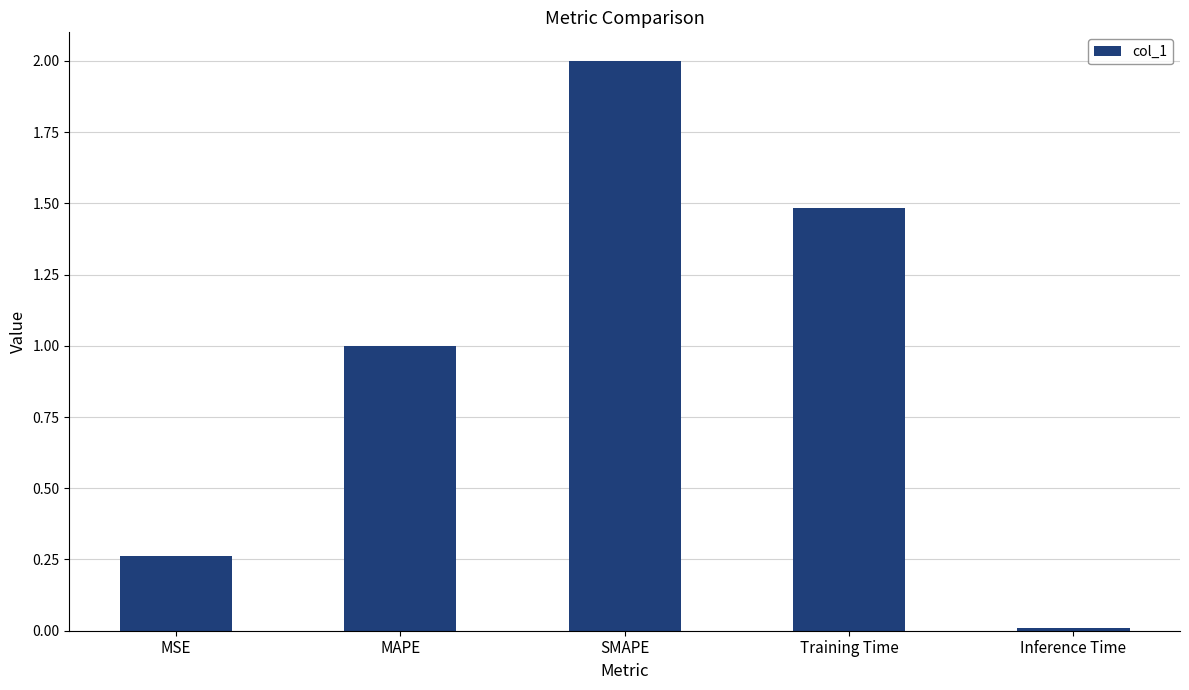

The chart shows a value of 0.1 at MSE. True or false?

False